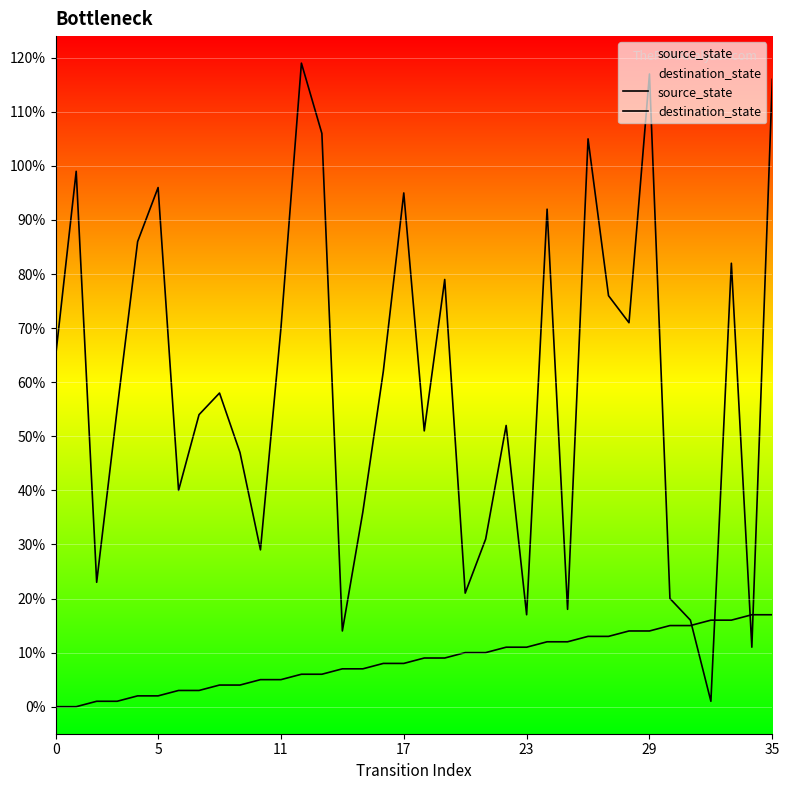

How many data points in destination_state are less than 58?

18